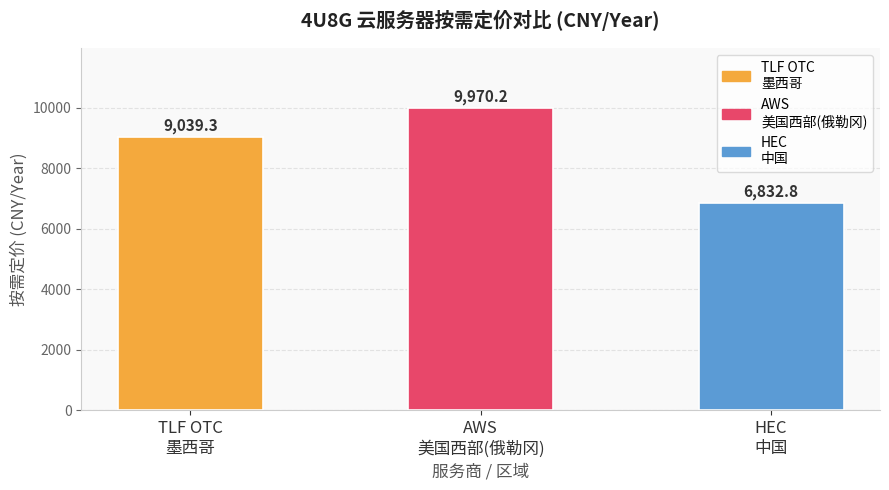

Where does the data first go above 9039?

TLF OTC
墨西哥